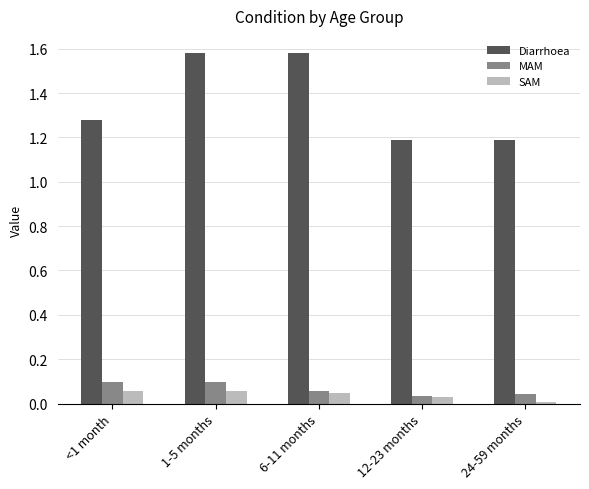

What is the difference between the highest and lowest values at 6-11 months?

1.5